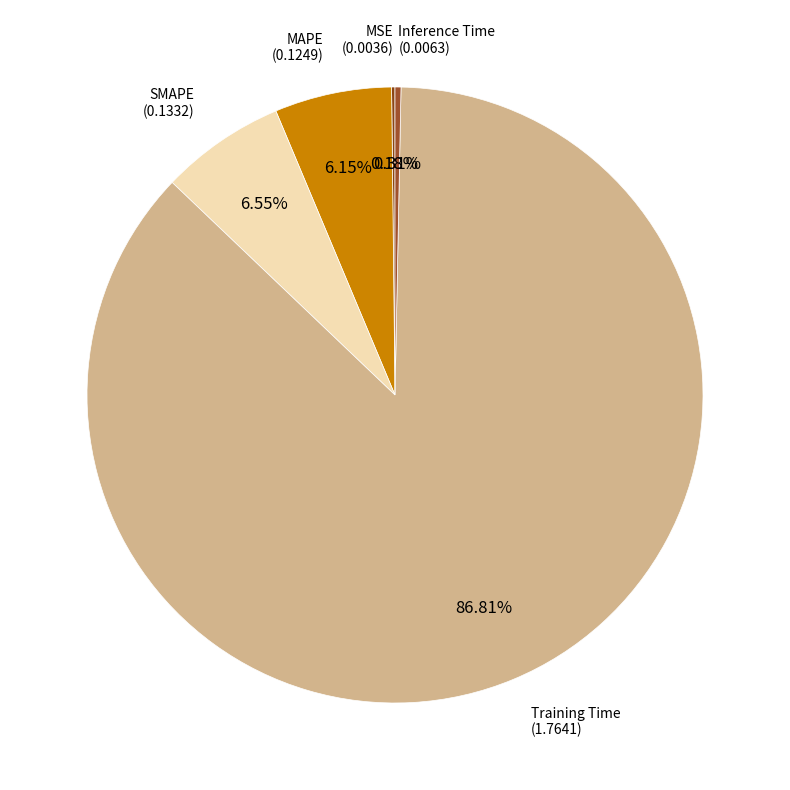

Count the number of slices in the pie.

5